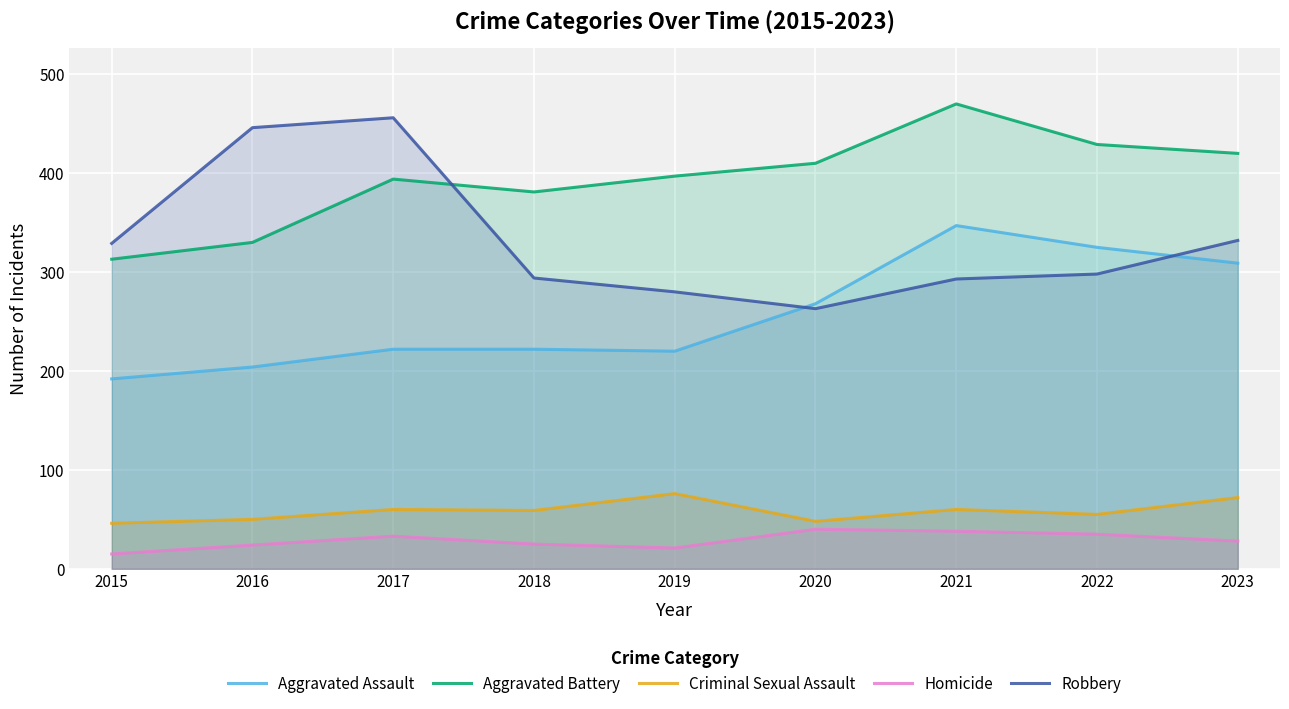

Between 2018 and 2017, which is larger?

2018